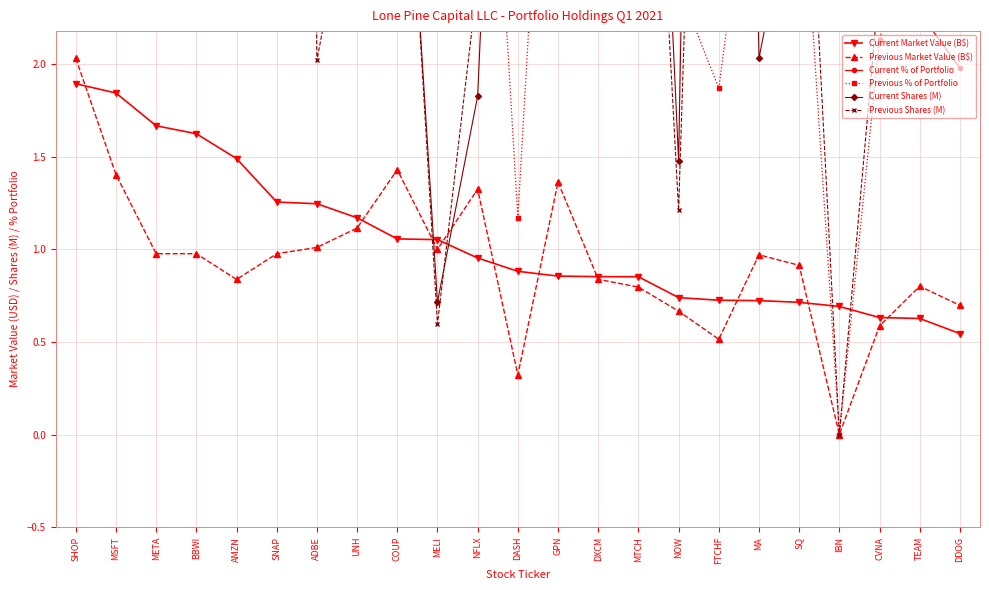

Where does the Previous Shares (M) series first go above 4?

SHOP